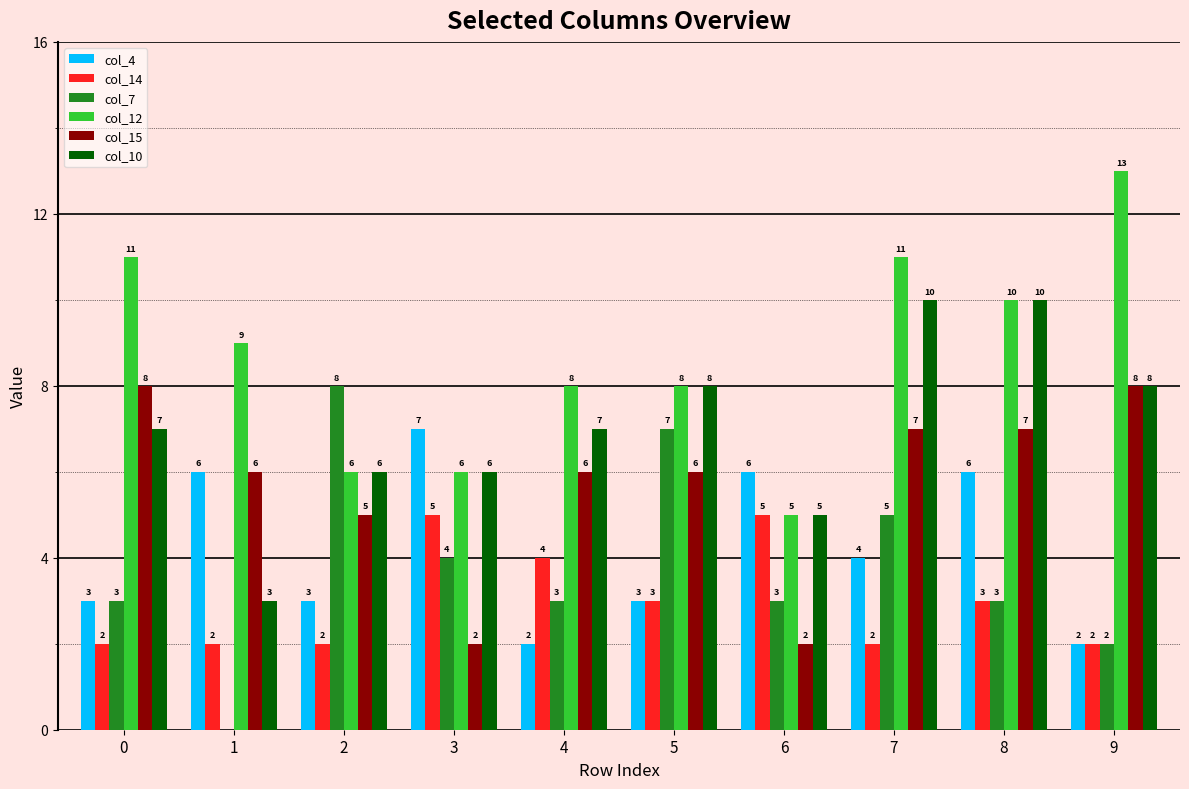

Does the chart contain stacked bars?

No